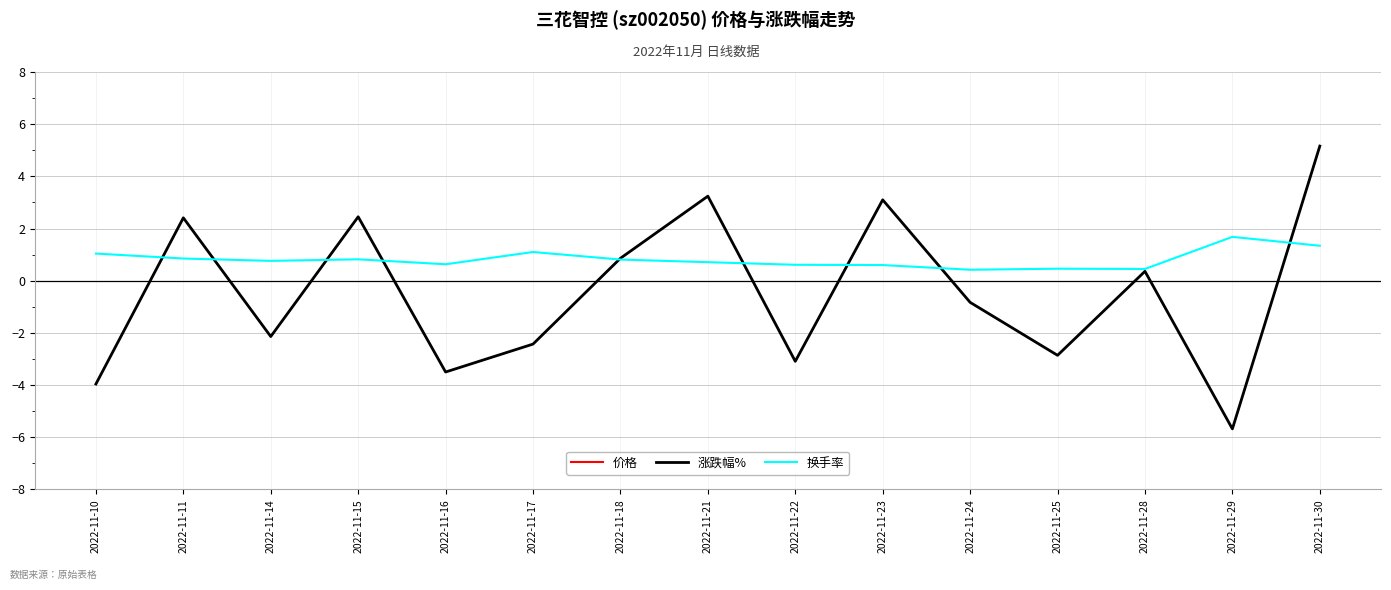

Reading left to right, extract all data points from this chart.

价格: 2022-11-10=22.8	2022-11-11=23.4	2022-11-14=22.9	2022-11-15=23.4	2022-11-16=22.6	2022-11-17=22.1	2022-11-18=22.2	2022-11-21=23.0	2022-11-22=22.2	2022-11-23=22.9	2022-11-24=22.8	2022-11-25=22.1	2022-11-28=22.2	2022-11-29=20.9	2022-11-30=22.0
涨跌幅%: 2022-11-10=-4.0	2022-11-11=2.4	2022-11-14=-2.1	2022-11-15=2.5	2022-11-16=-3.5	2022-11-17=-2.4	2022-11-18=0.9	2022-11-21=3.2	2022-11-22=-3.1	2022-11-23=3.1	2022-11-24=-0.8	2022-11-25=-2.9	2022-11-28=0.4	2022-11-29=-5.7	2022-11-30=5.2
换手率: 2022-11-10=1.0	2022-11-11=0.8	2022-11-14=0.8	2022-11-15=0.8	2022-11-16=0.6	2022-11-17=1.1	2022-11-18=0.8	2022-11-21=0.7	2022-11-22=0.6	2022-11-23=0.6	2022-11-24=0.4	2022-11-25=0.5	2022-11-28=0.5	2022-11-29=1.7	2022-11-30=1.3